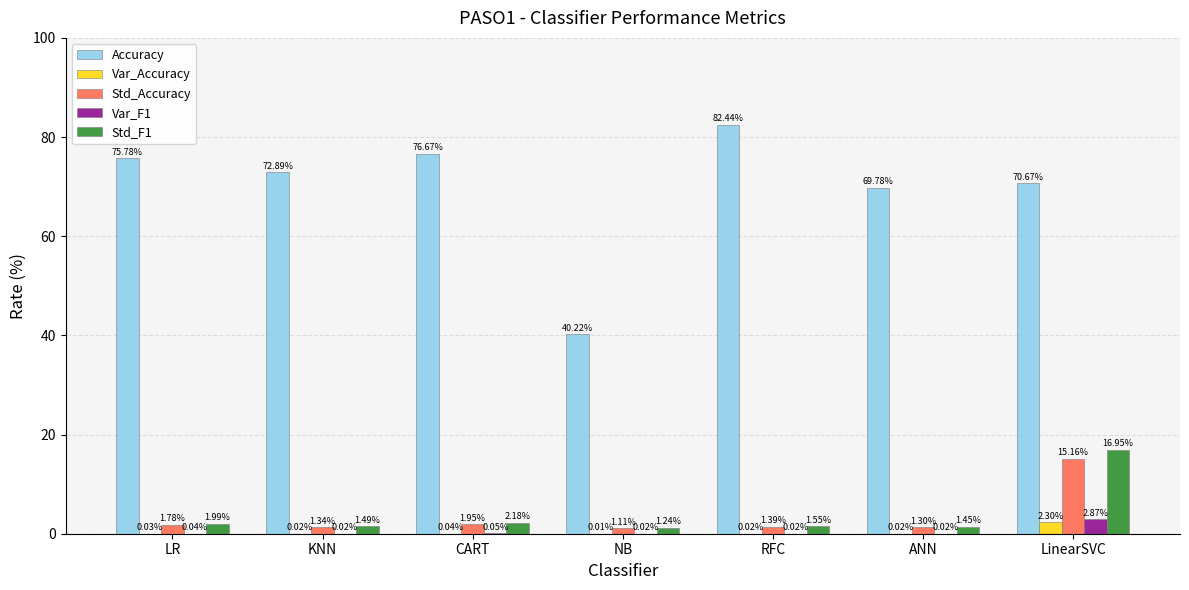

What is the total value across all series at KNN?

75.8